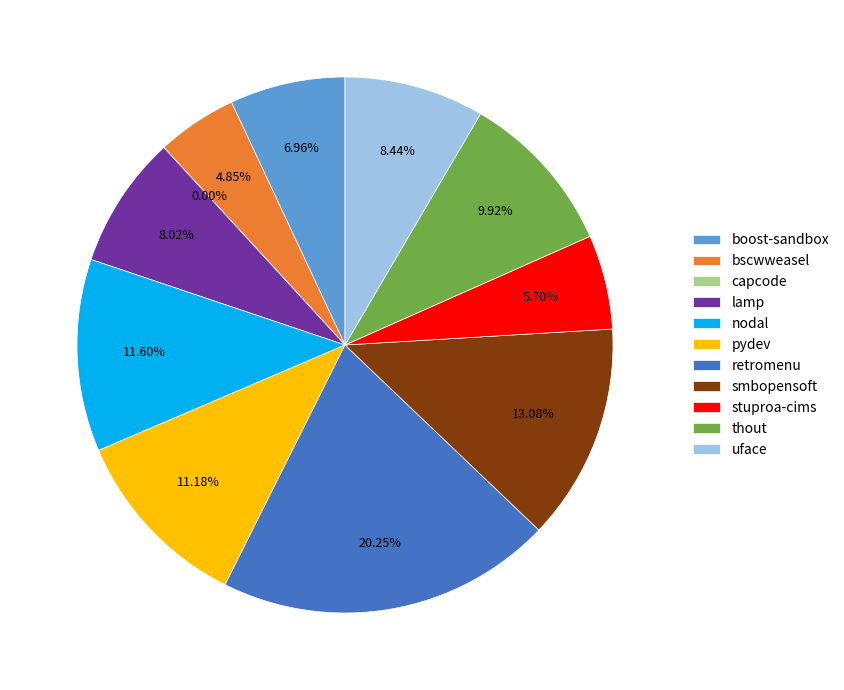

How many slices are in this pie chart?

11